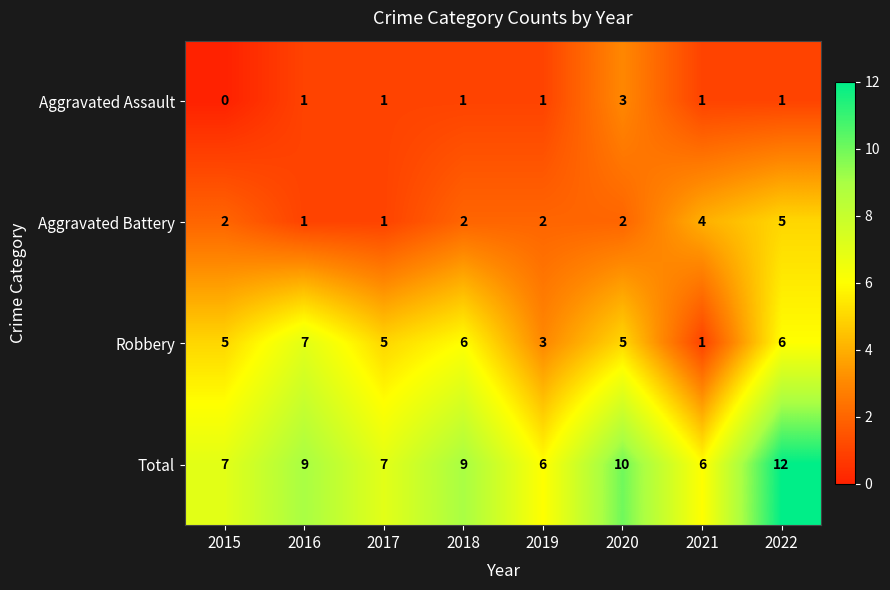

What is the approximate value of Robbery at 2020?

5